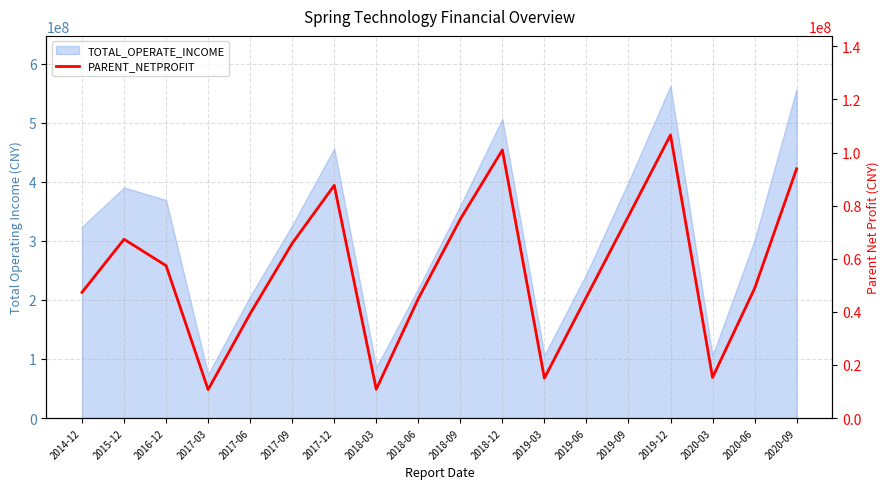

Approximately how many times larger is the value at 2014-12 compared to 2015-12?

0.7